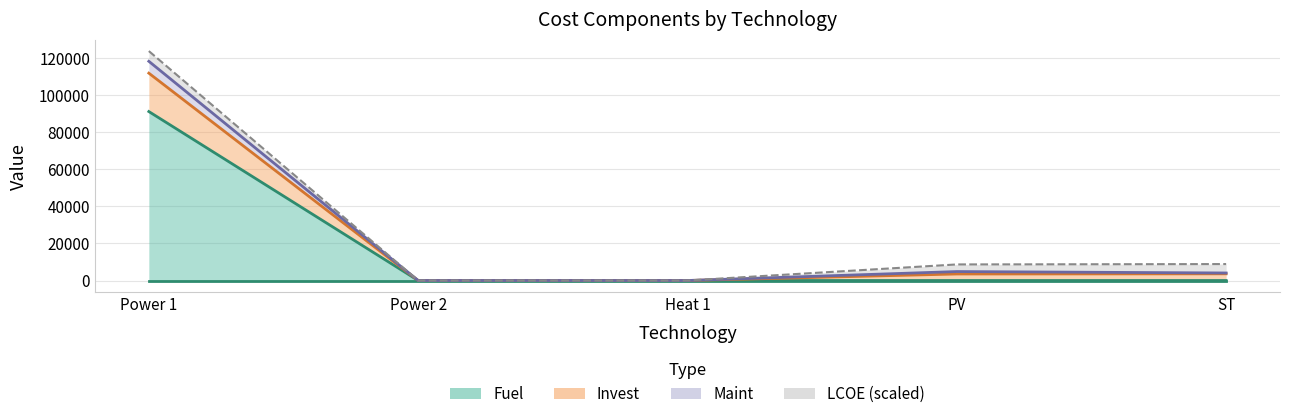

Does the chart display data point markers on the line(s)?

No